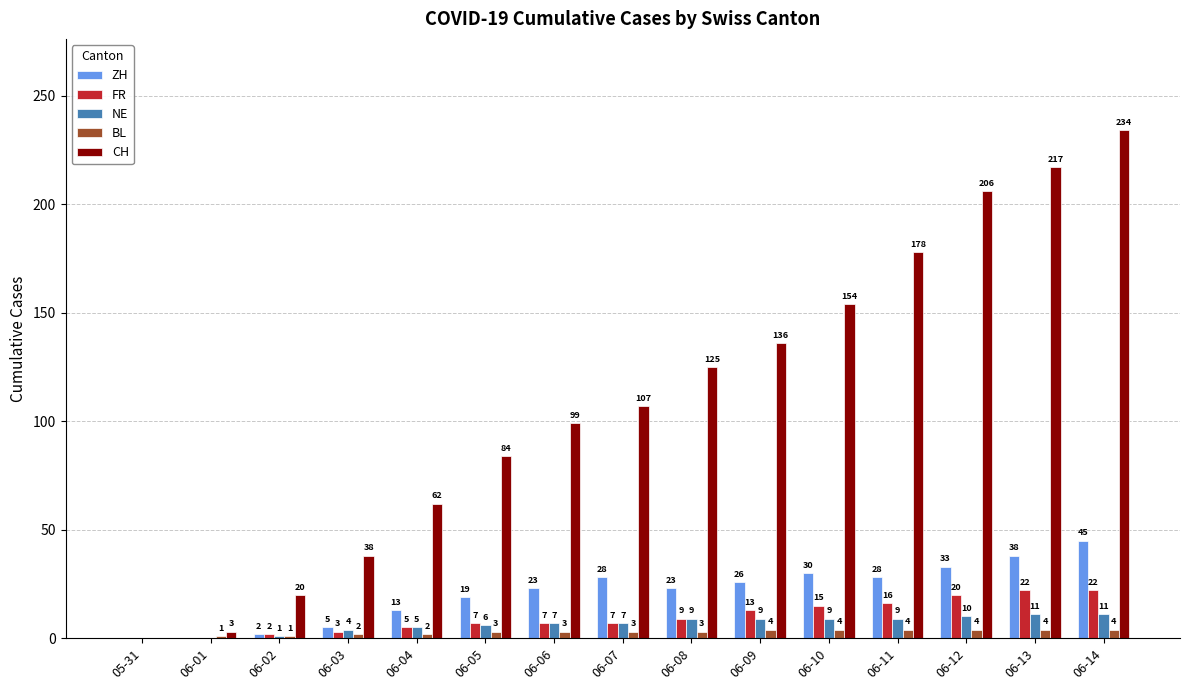

What is the maximum value shown in the chart?

234